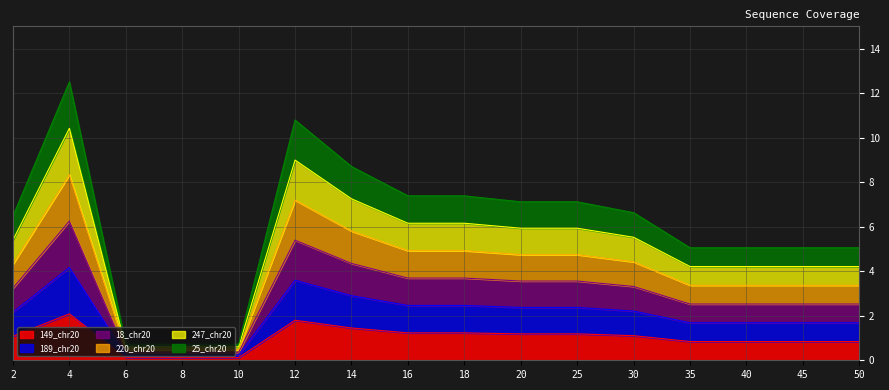

Between 14 and 18, which is larger?

14